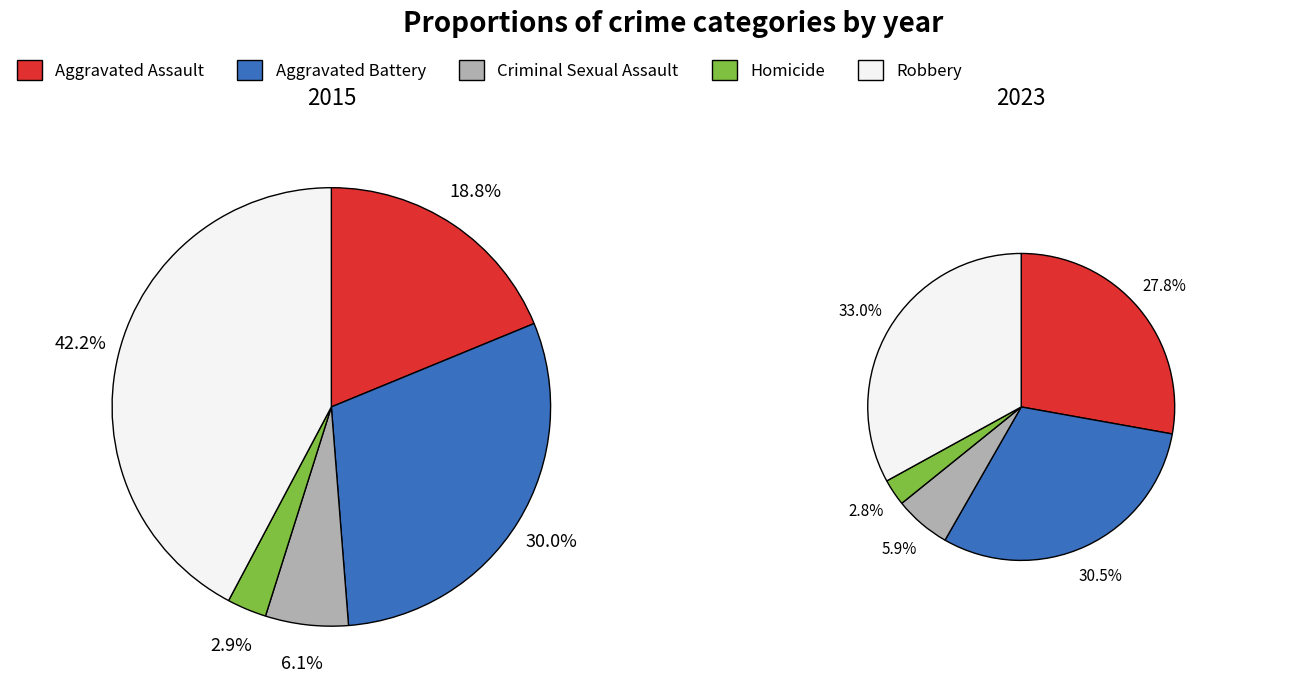

Is there a majority slice in this chart?

No